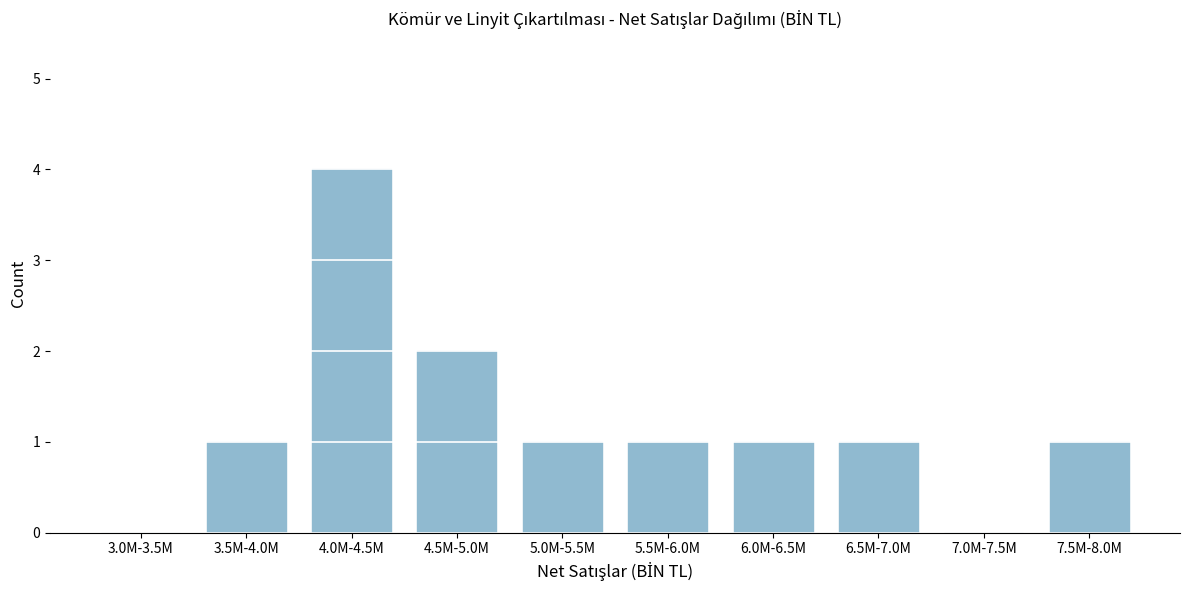

Reading left to right, transcribe all the data shown in this chart.

3.0M-3.5M=0	3.5M-4.0M=1	4.0M-4.5M=4	4.5M-5.0M=2	5.0M-5.5M=1	5.5M-6.0M=1	6.0M-6.5M=1	6.5M-7.0M=1	7.0M-7.5M=0	7.5M-8.0M=1